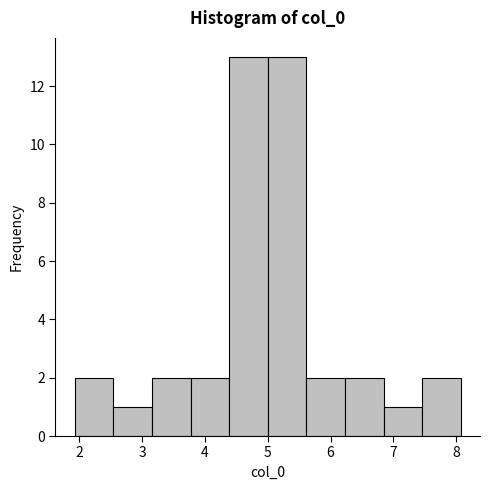

Reading left to right, transcribe this chart: for each bar, give the range it covers on the x-axis and its height. Neither the bar edges nor the heights are printed on the chart, so give them approximately, as read against the axes.

1.9 to 2.5: 2
2.5 to 3.2: 1
3.2 to 3.8: 2
3.8 to 4.4: 2
4.4 to 5.0: 13
5.0 to 5.6: 13
5.6 to 6.2: 2
6.2 to 6.8: 2
6.8 to 7.5: 1
7.5 to 8.1: 2